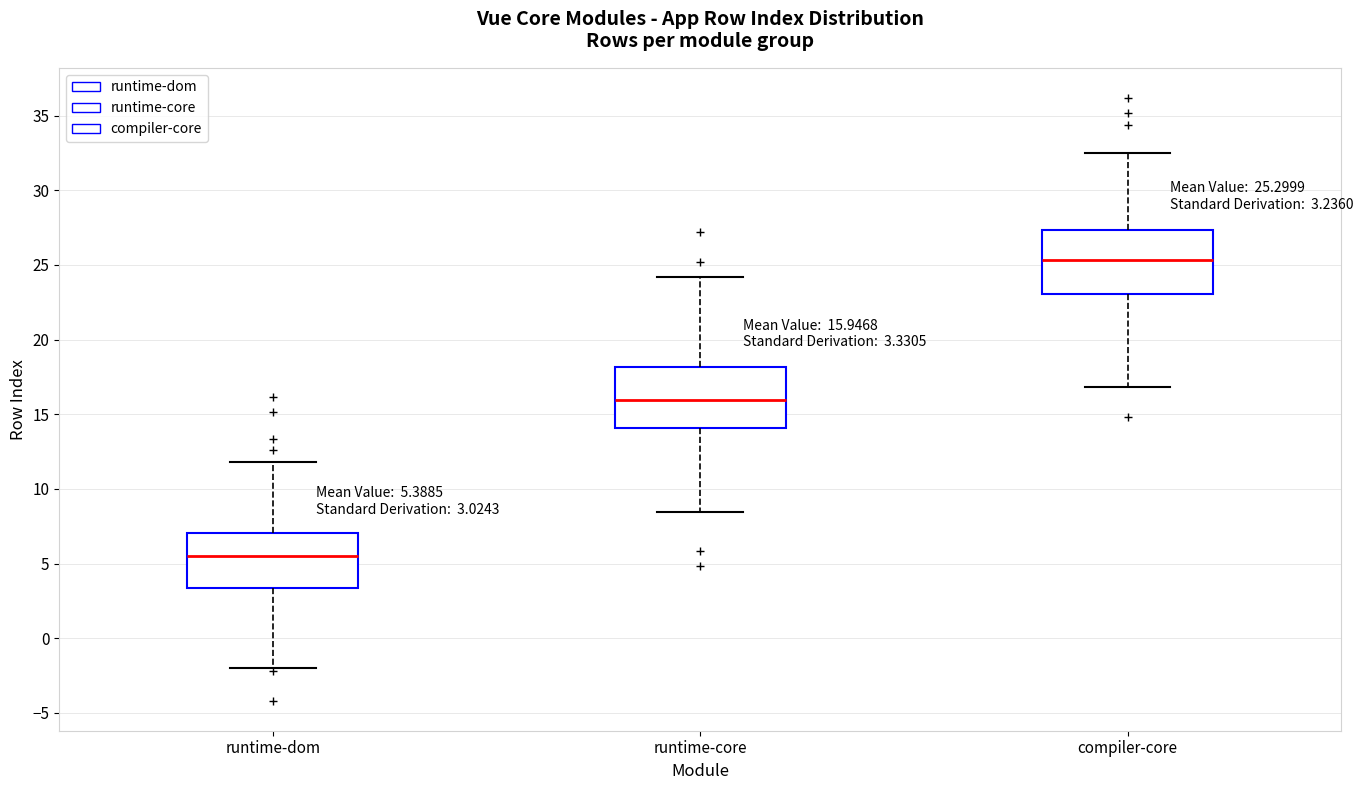

Which box has the lowest median line?

runtime-dom